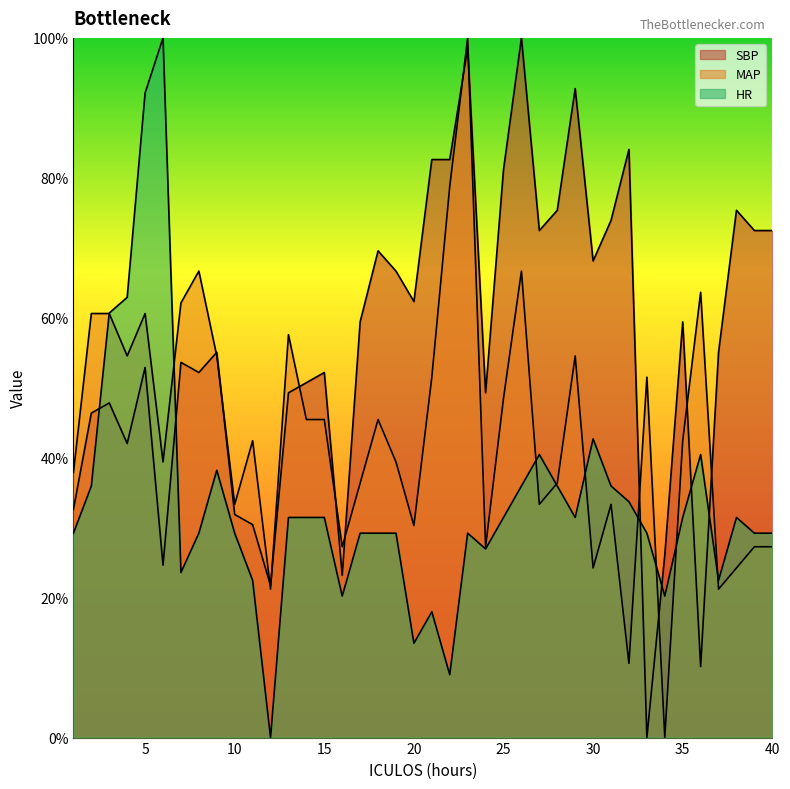

What is the value of the SBP point at the 35th from the left?

59.4